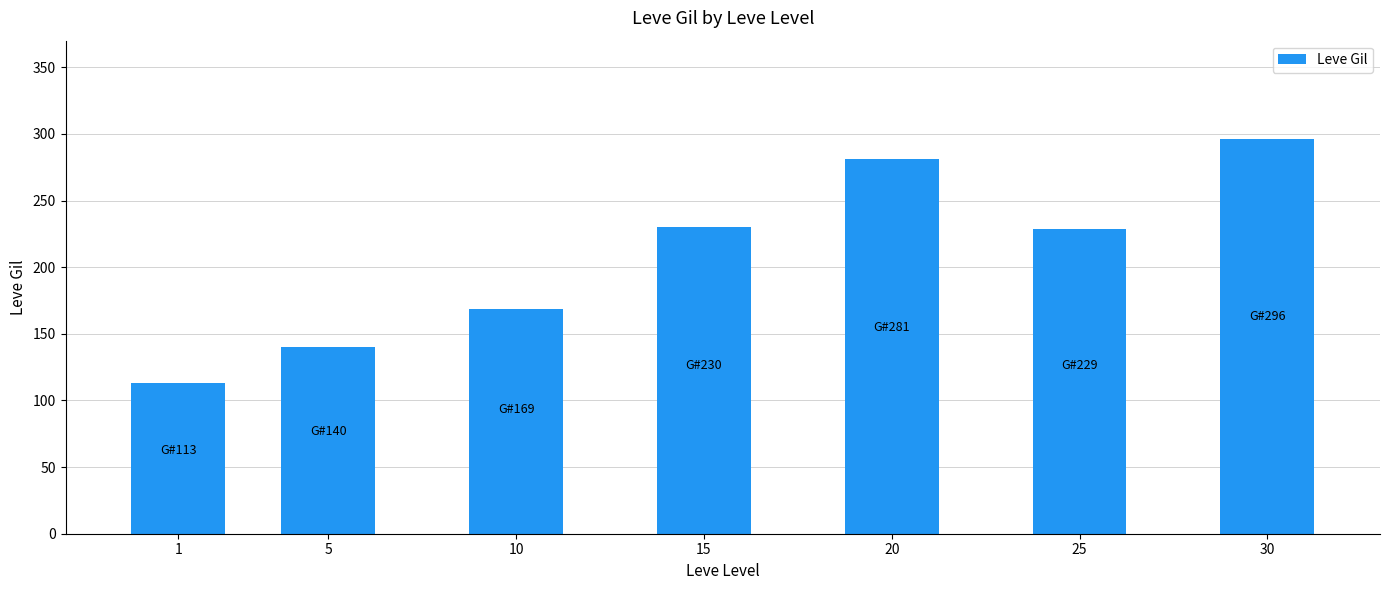

True or false: the data shows 190 at 1.

False